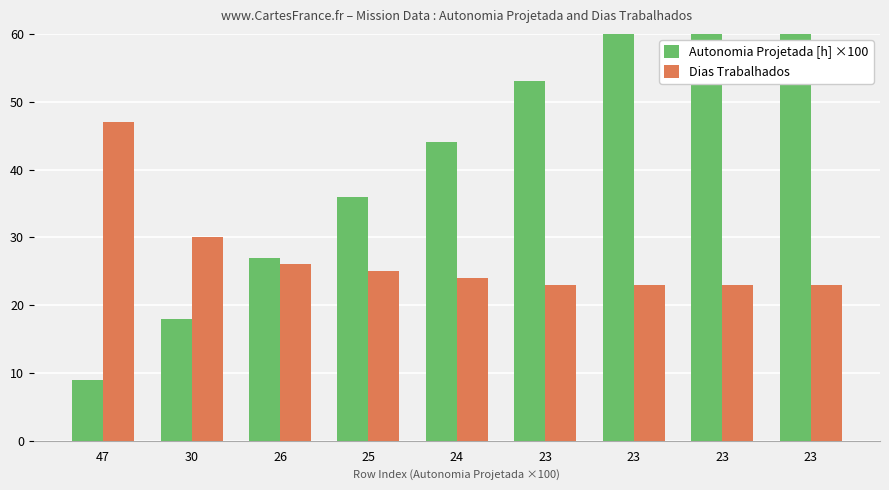

Which series changed the most between 47 and 24?

Autonomia Projetada [h] ×100